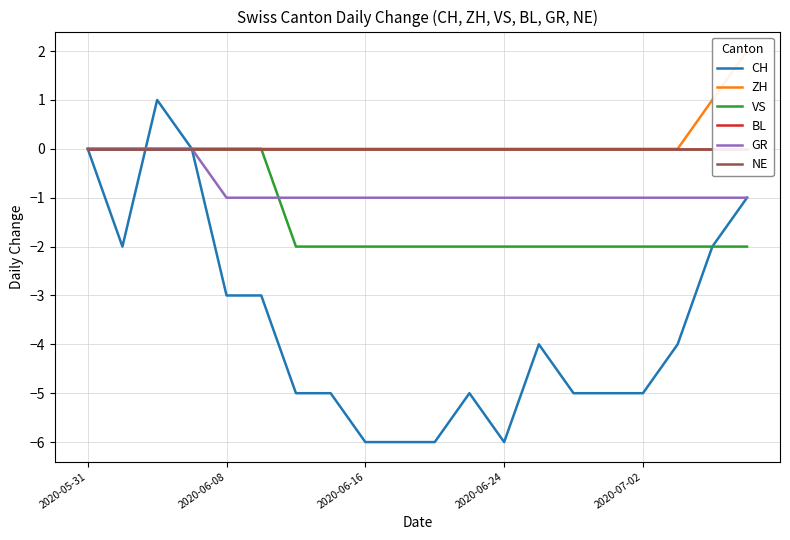

Does the chart have visible grid lines?

Yes